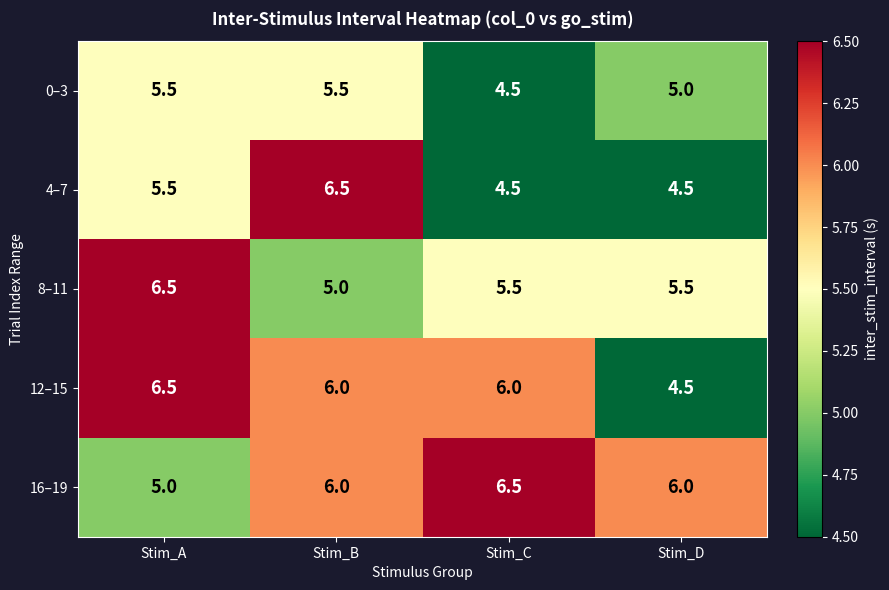

Which series has the largest total across all categories?

16–19